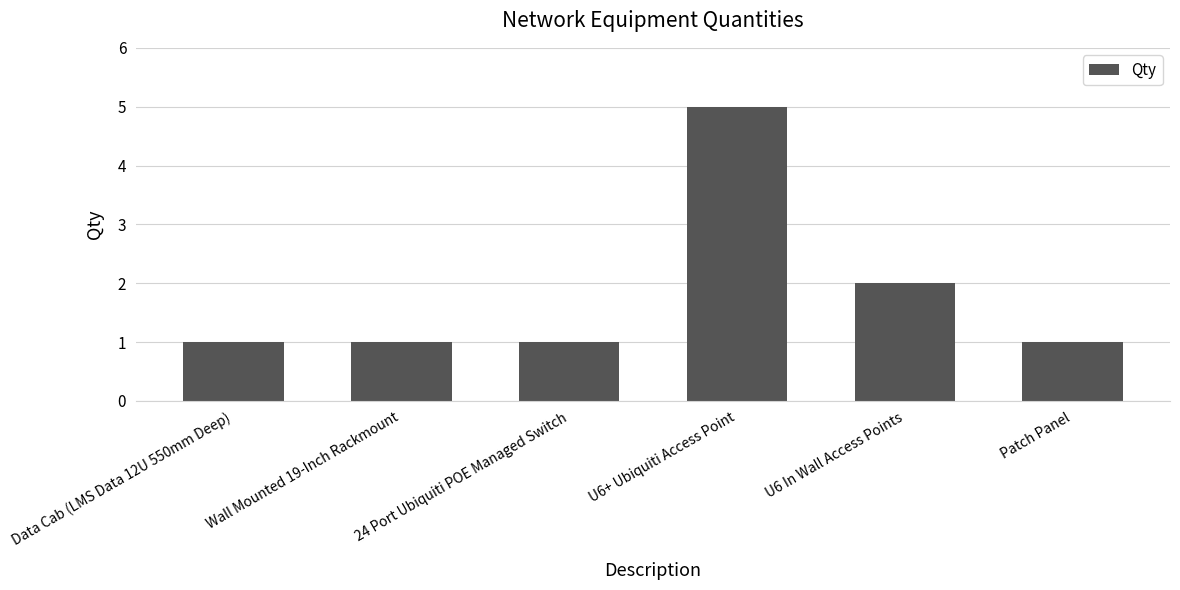

What is the label of the 3rd bar from the left?

24 Port Ubiquiti POE Managed Switch